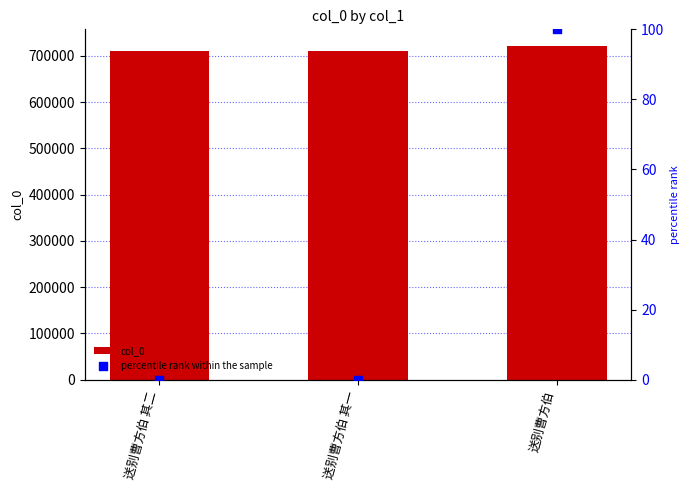

Is the value of col_0 at 送别曹方伯 greater than the value of percentile rank within the sample at 送别曹方伯?

Yes